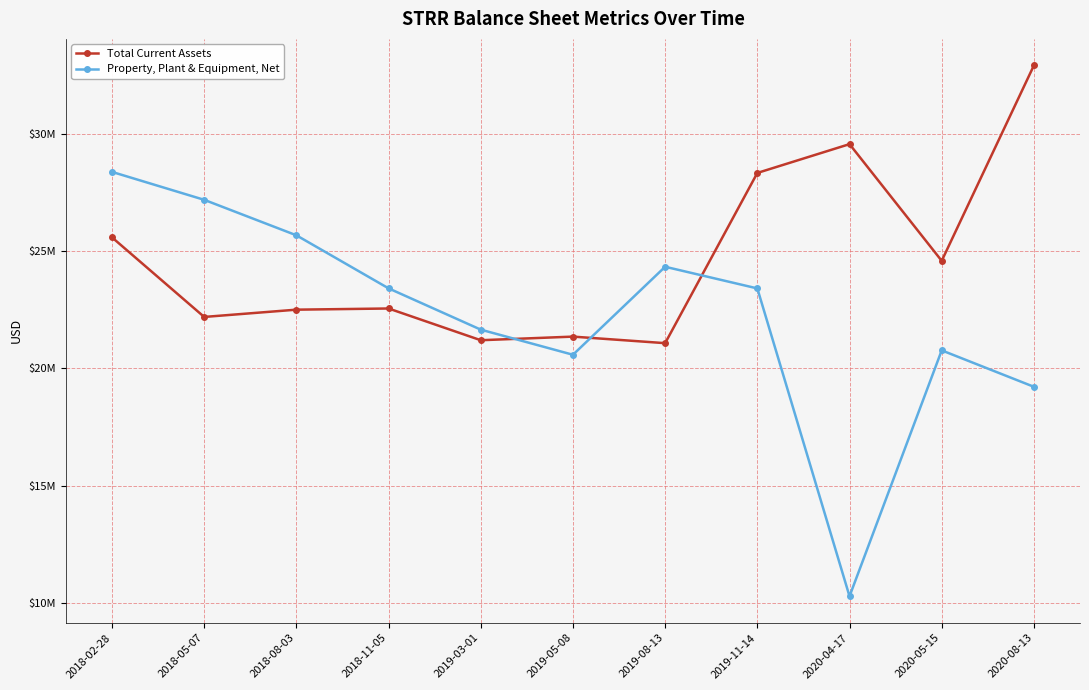

List the series in order of their overall mean, highest first.

Total Current Assets, Property, Plant & Equipment, Net